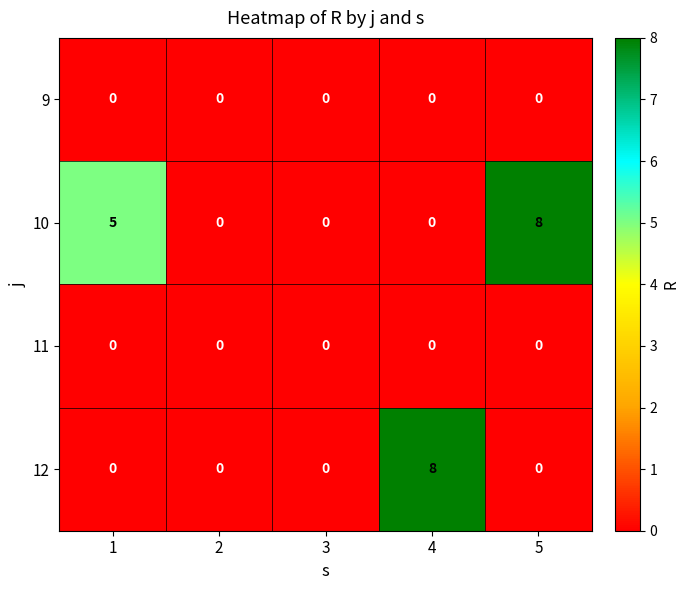

What is the difference between the second highest and minimum values in the 10 series?

5